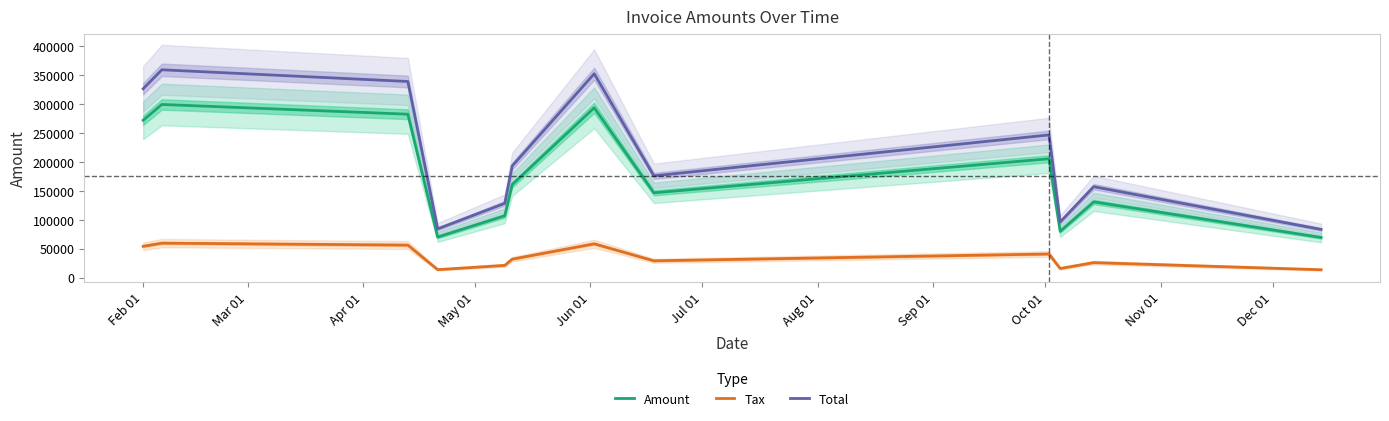

Reading left to right, what are all the values shown in this chart?

Amount: 272436.0	299781.0	282906.0	70506.0	107315.0	161169.0	294041.0	146958.0	205887.0	80376.0	131279.0	69737.0
Tax: 54487.2	59956.2	56581.2	14101.2	21463.0	32233.8	58808.2	29391.6	41177.4	16075.2	26255.8	13947.4
Total: 326923.0	359737.0	339487.0	84607.2	128778.0	193403.0	352849.0	176350.0	247064.0	96451.2	157535.0	83684.4